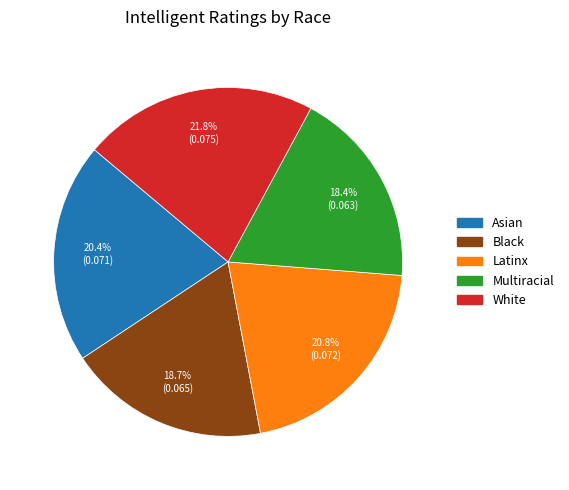

Between Multiracial and Latinx, which is larger?

Latinx